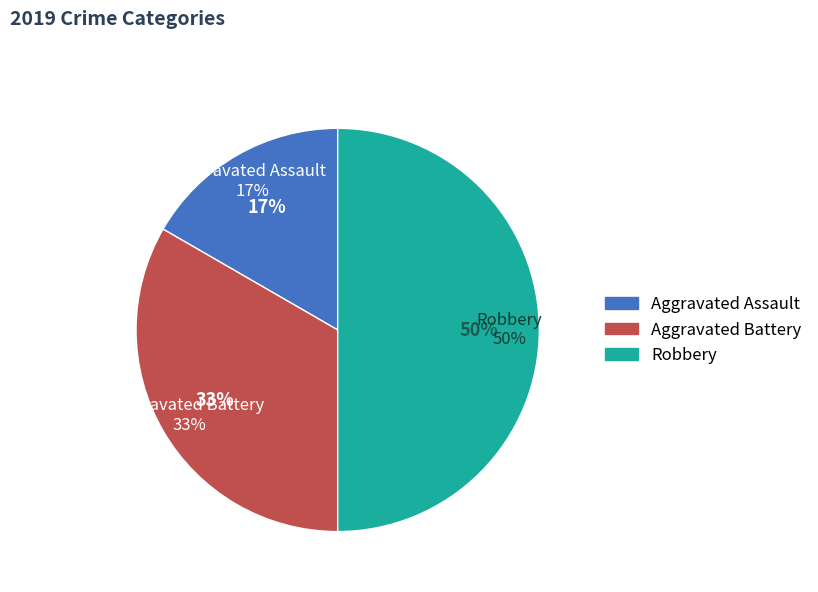

What percentage do Aggravated Assault and Aggravated Battery together represent?

50.0%